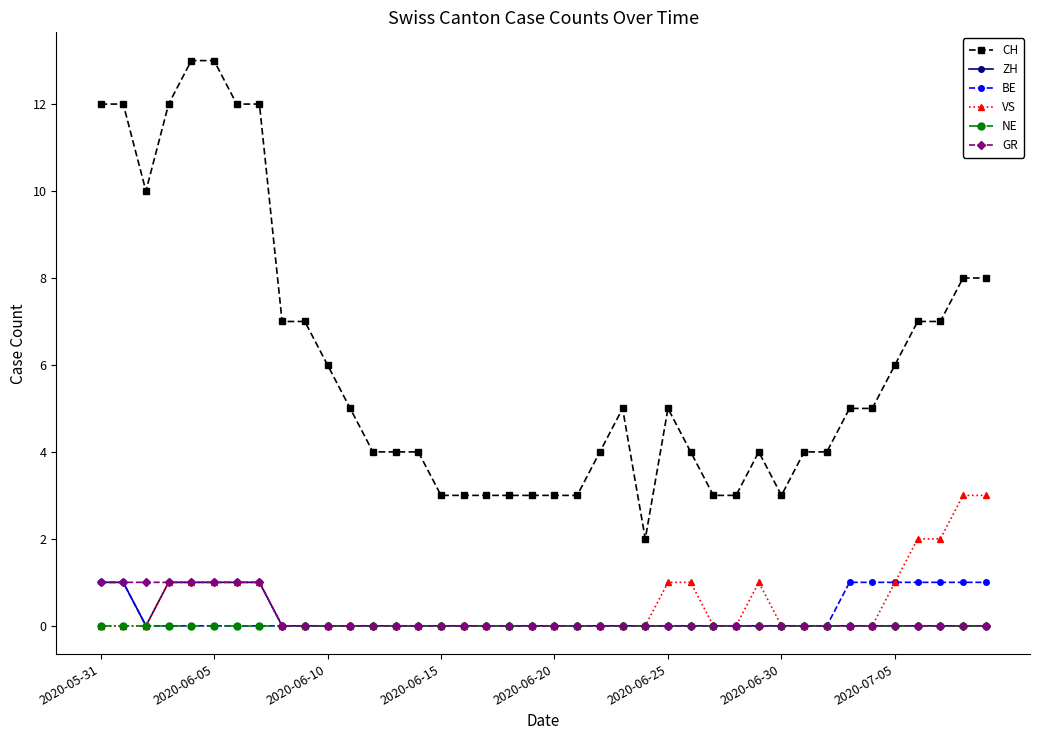

Which series has the largest range (max minus min)?

CH